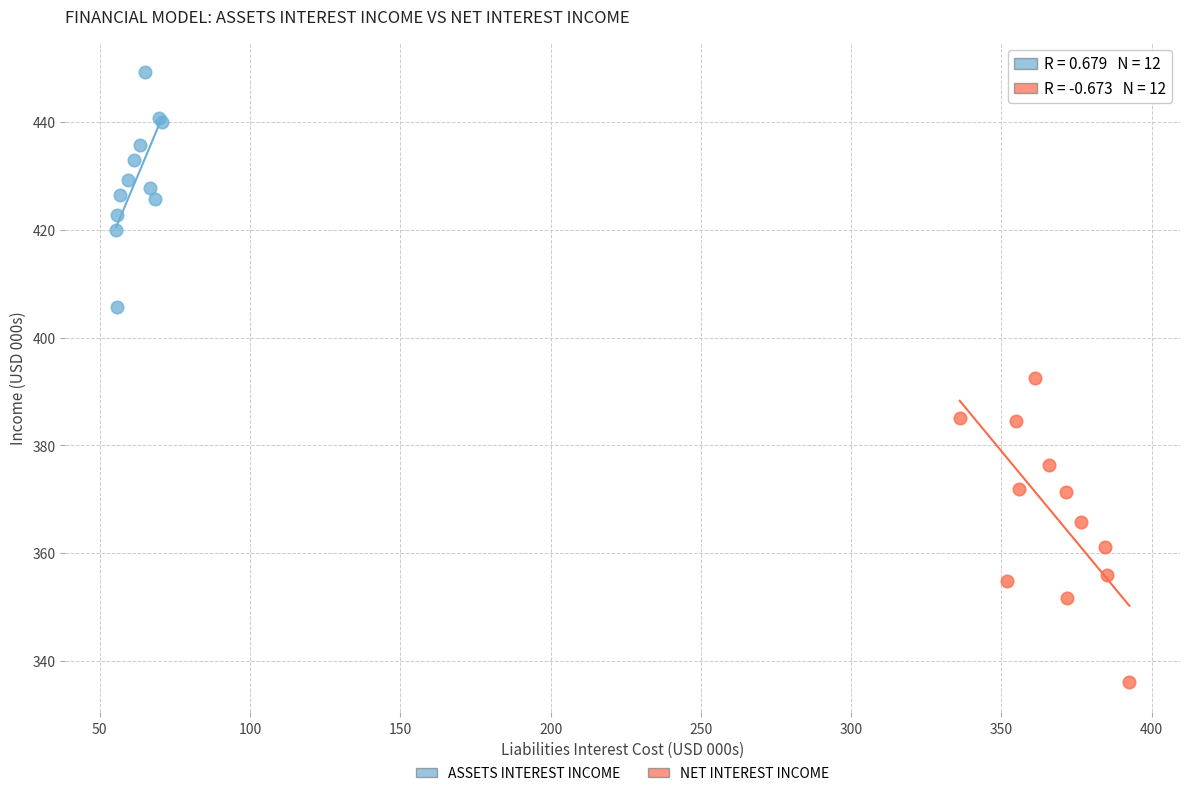

Which series has the largest Y range (max minus min)?

NET INTEREST INCOME